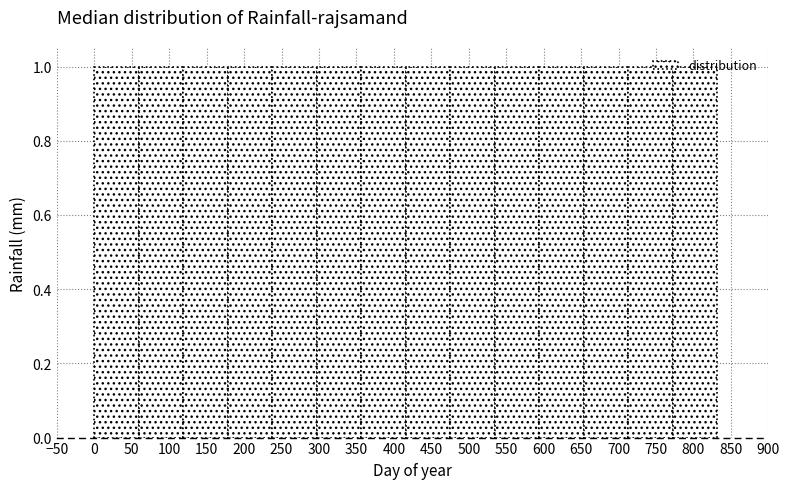

Reading left to right, list every bar in this chart as the range it spans on the x-axis followed by its height. Neither the bar edges nor the heights are printed on the chart, so give them approximately, as read against the axes.

0 to 60: 1
60 to 120: 1
120 to 180: 1
180 to 240: 1
240 to 295: 1
295 to 355: 1
355 to 415: 1
415 to 475: 1
475 to 535: 1
535 to 595: 1
595 to 655: 1
655 to 715: 1
715 to 775: 1
775 to 830: 1